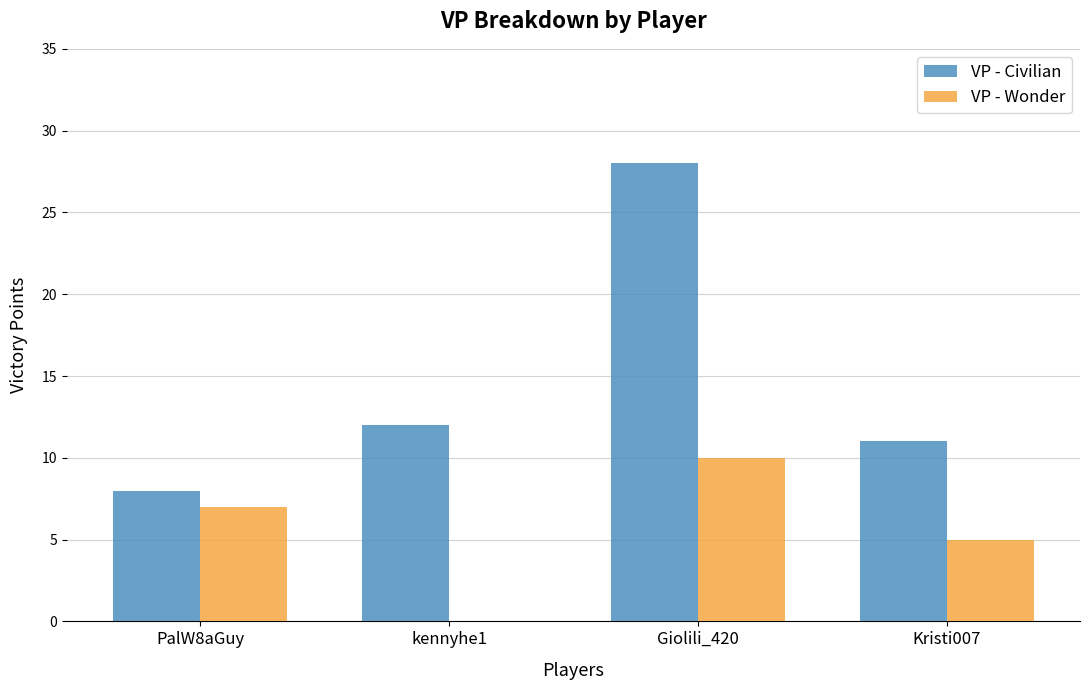

The VP - Civilian series shows 11 at Kristi007. True or false?

True